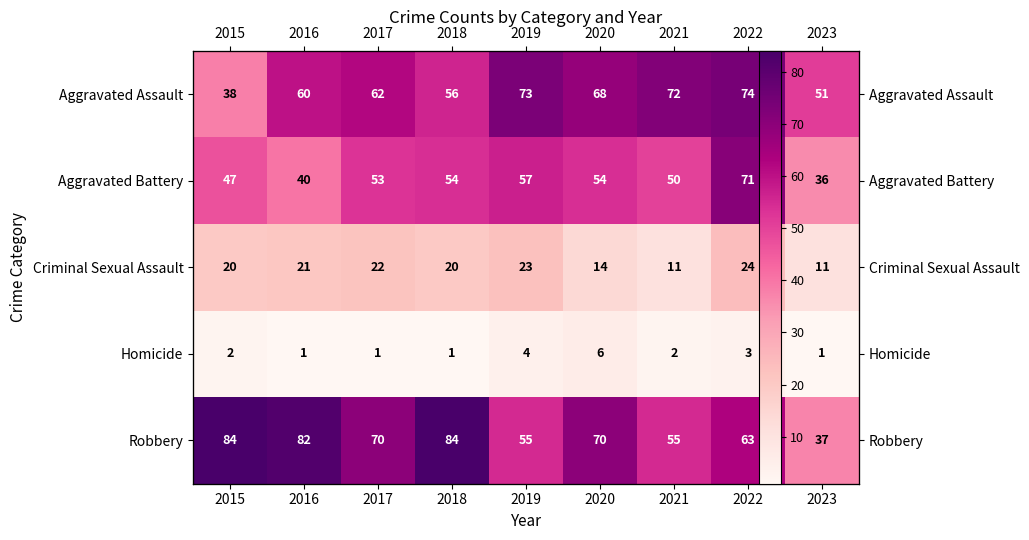

What is the average value of the Criminal Sexual Assault series?

18